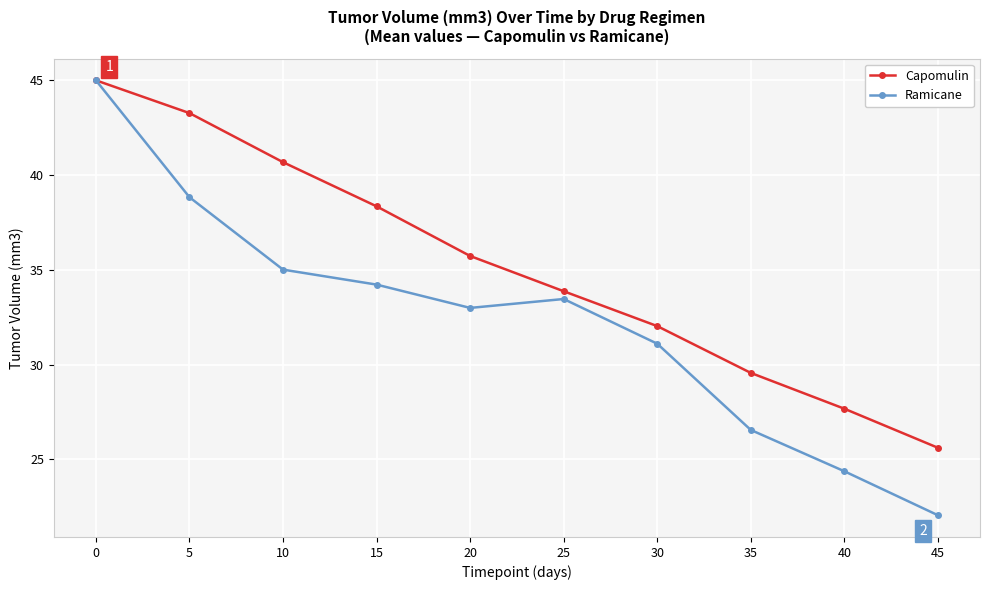

Rank the series at 15 from highest to lowest value.

Capomulin, Ramicane